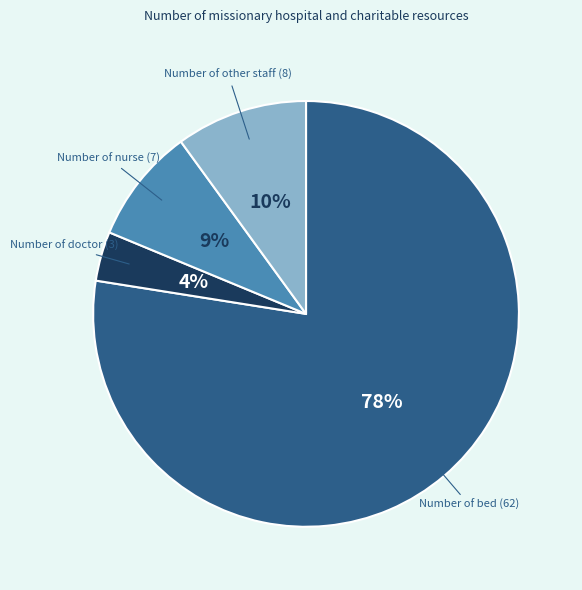

Which category has the smallest portion of the pie?

Number of doctor (3)